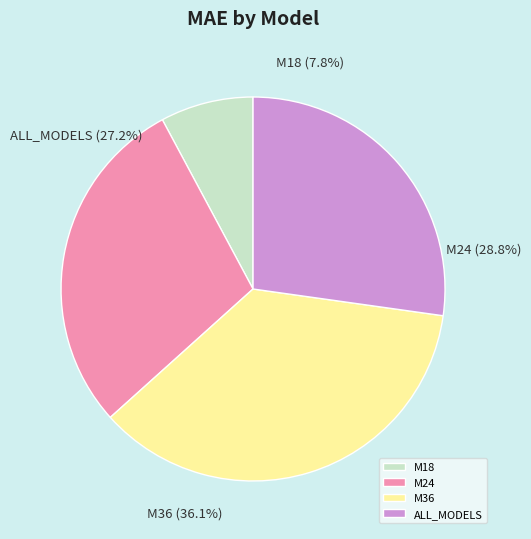

Combined, do M18 and ALL_MODELS account for over 50%?

No